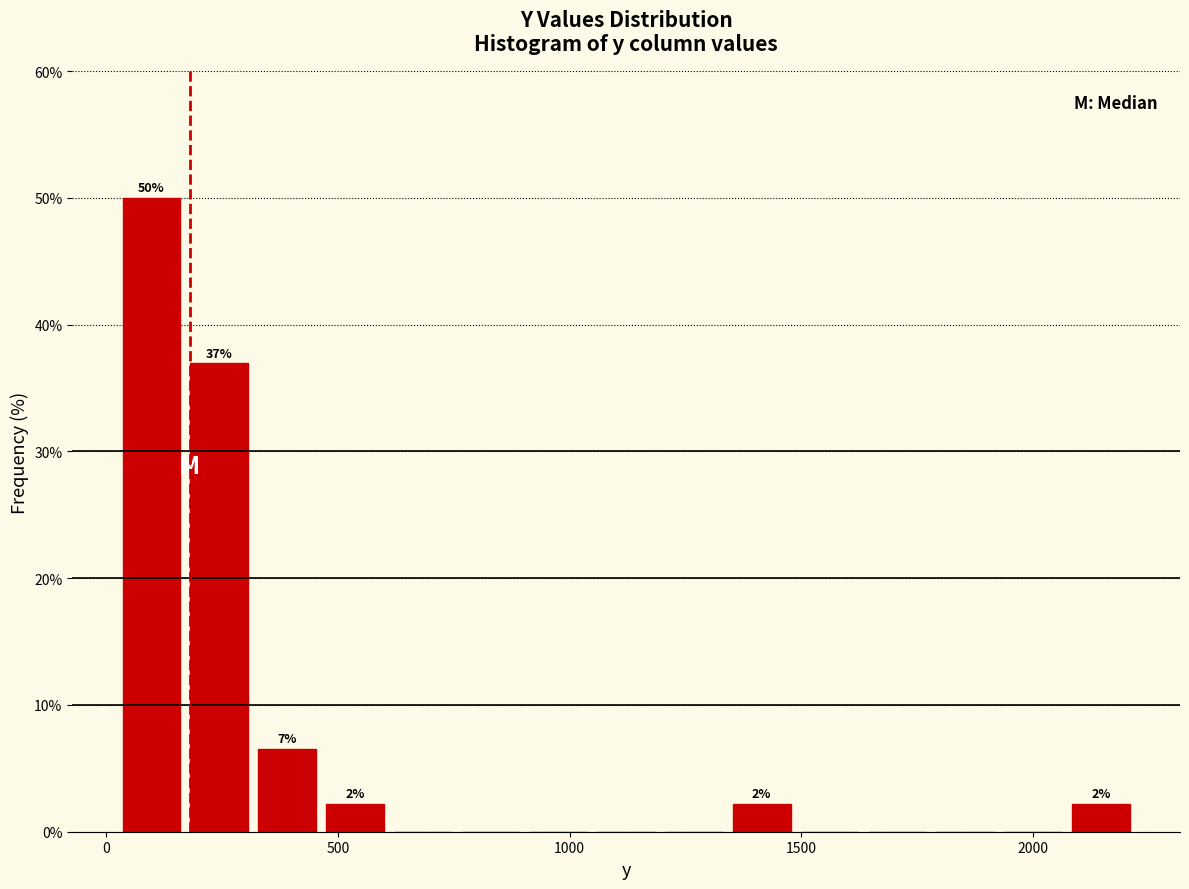

Around what value on the x-axis is the tallest bar? Give the approximate position of its centre, as read against the axis.

100